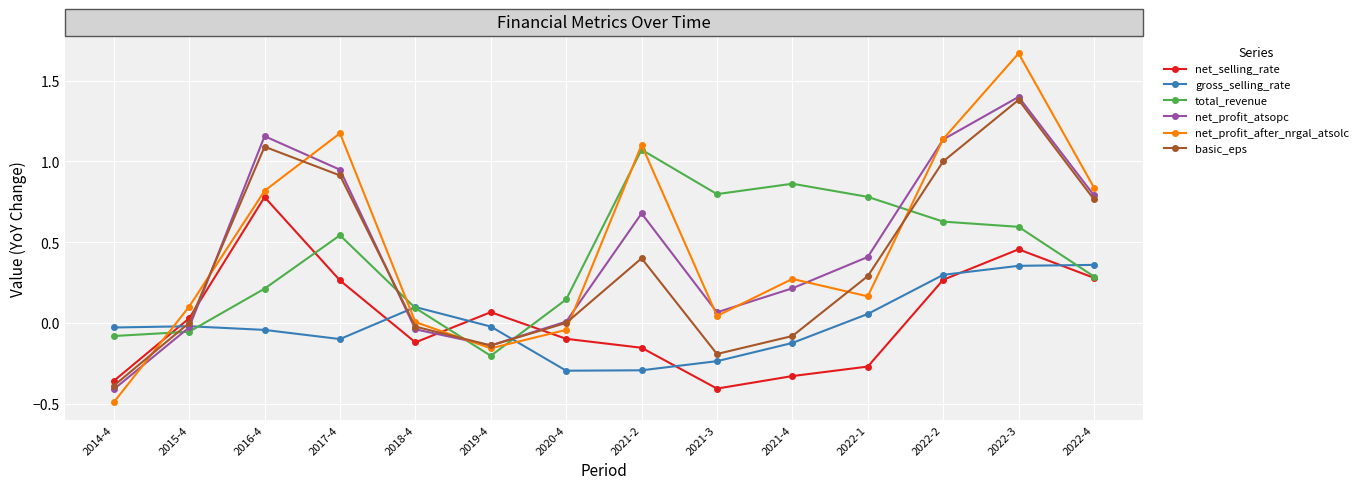

How many interior local peaks does the total_revenue series have?

3